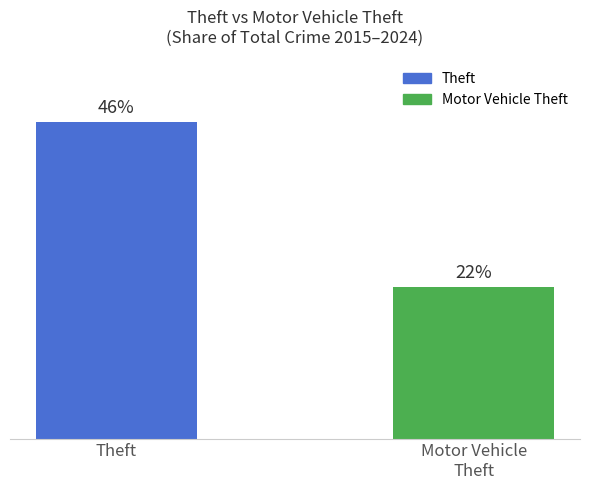

What is the label of the 2nd bar from the right?

Theft